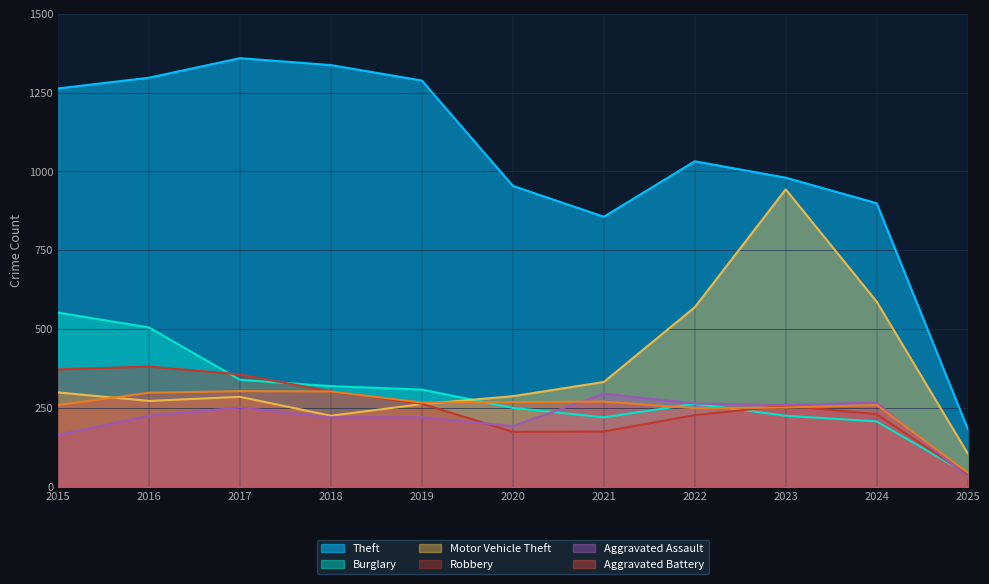

What is the difference between the second highest and minimum values in the Aggravated Battery series?

257